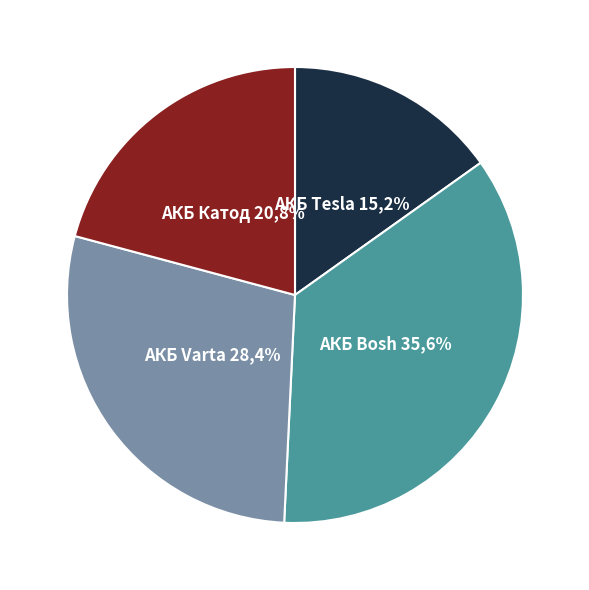

How many slices are in this pie chart?

4